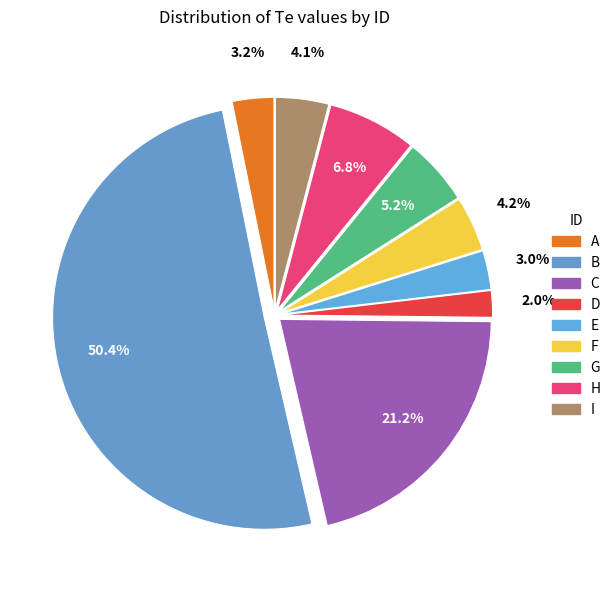

To the nearest percent, what percentage of the pie is A?

3%